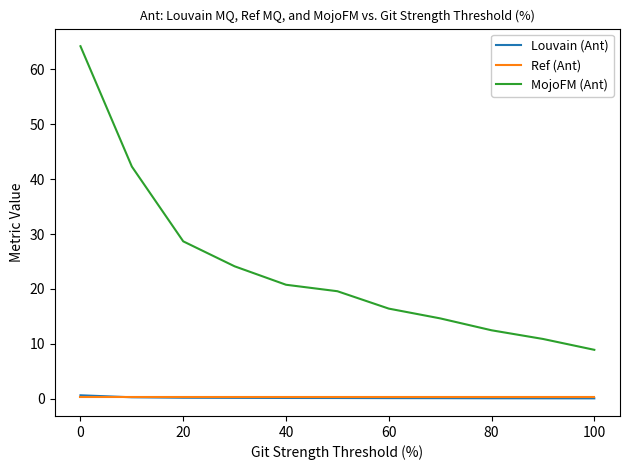

True or false: MojoFM (Ant) and Louvain (Ant) cross at least once.

False